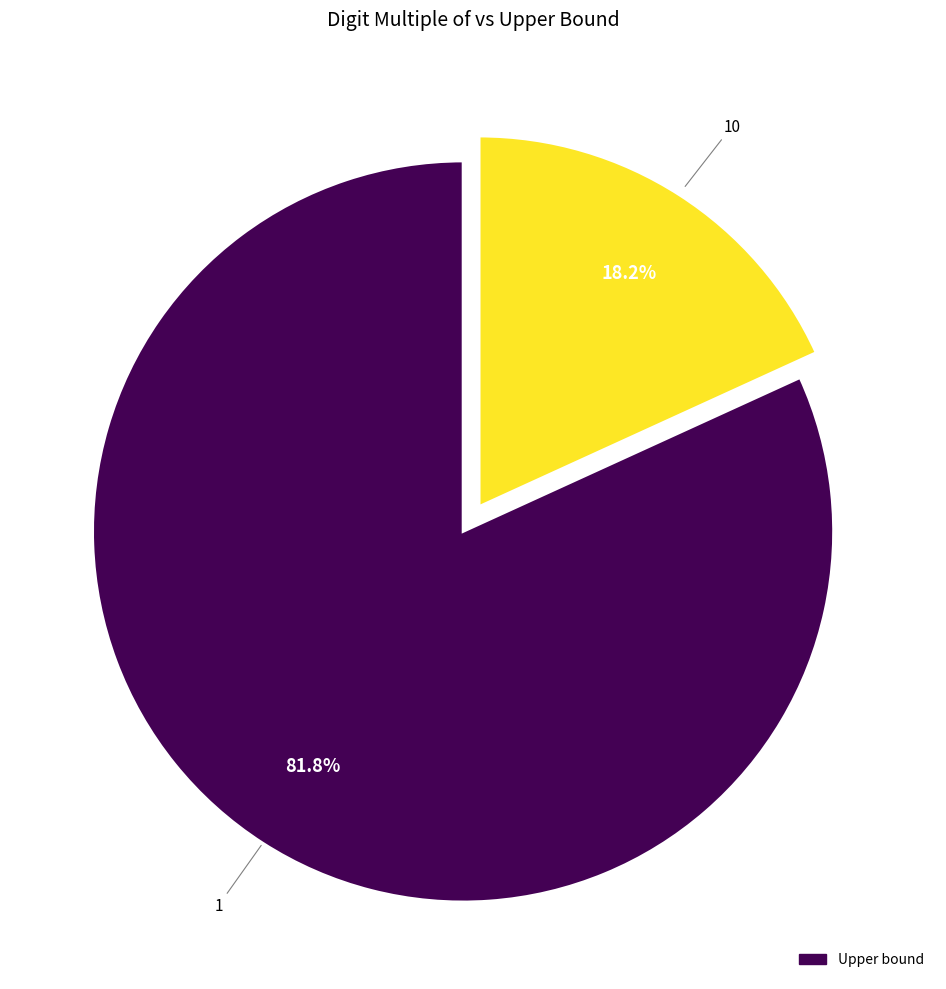

How many segments does this pie chart have?

2